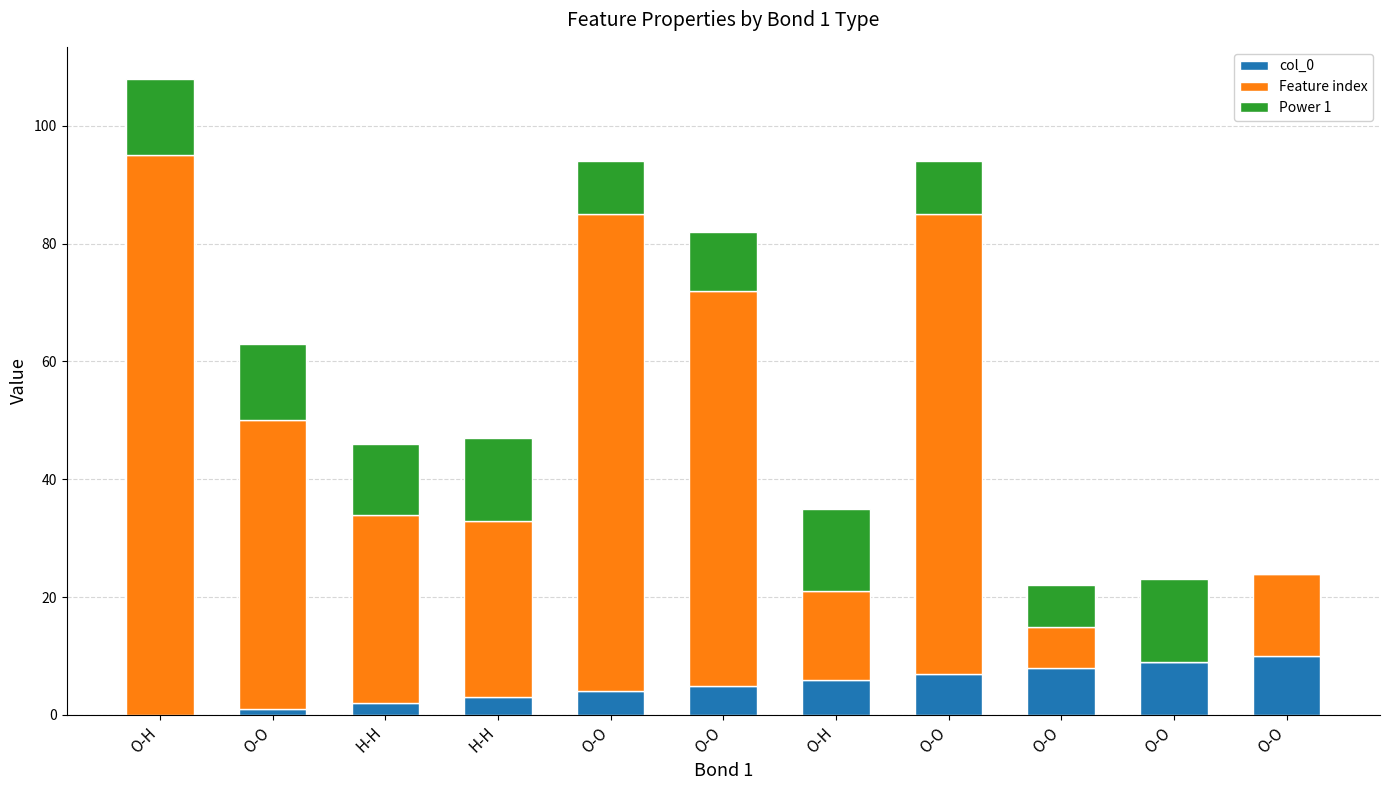

What are all the series names shown in the legend?

col_0, Feature index, Power 1